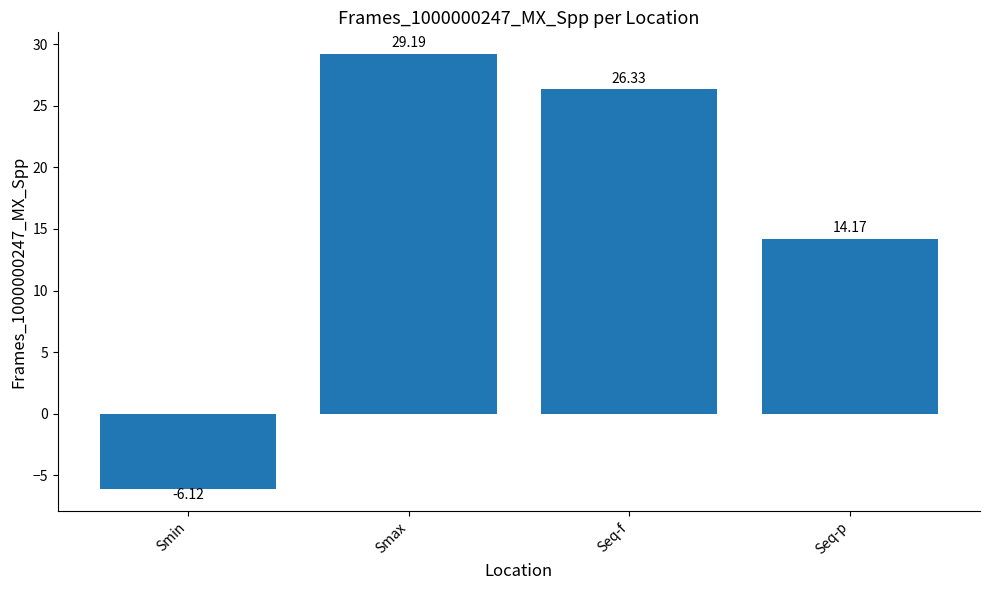

Does the chart contain any negative values?

Yes